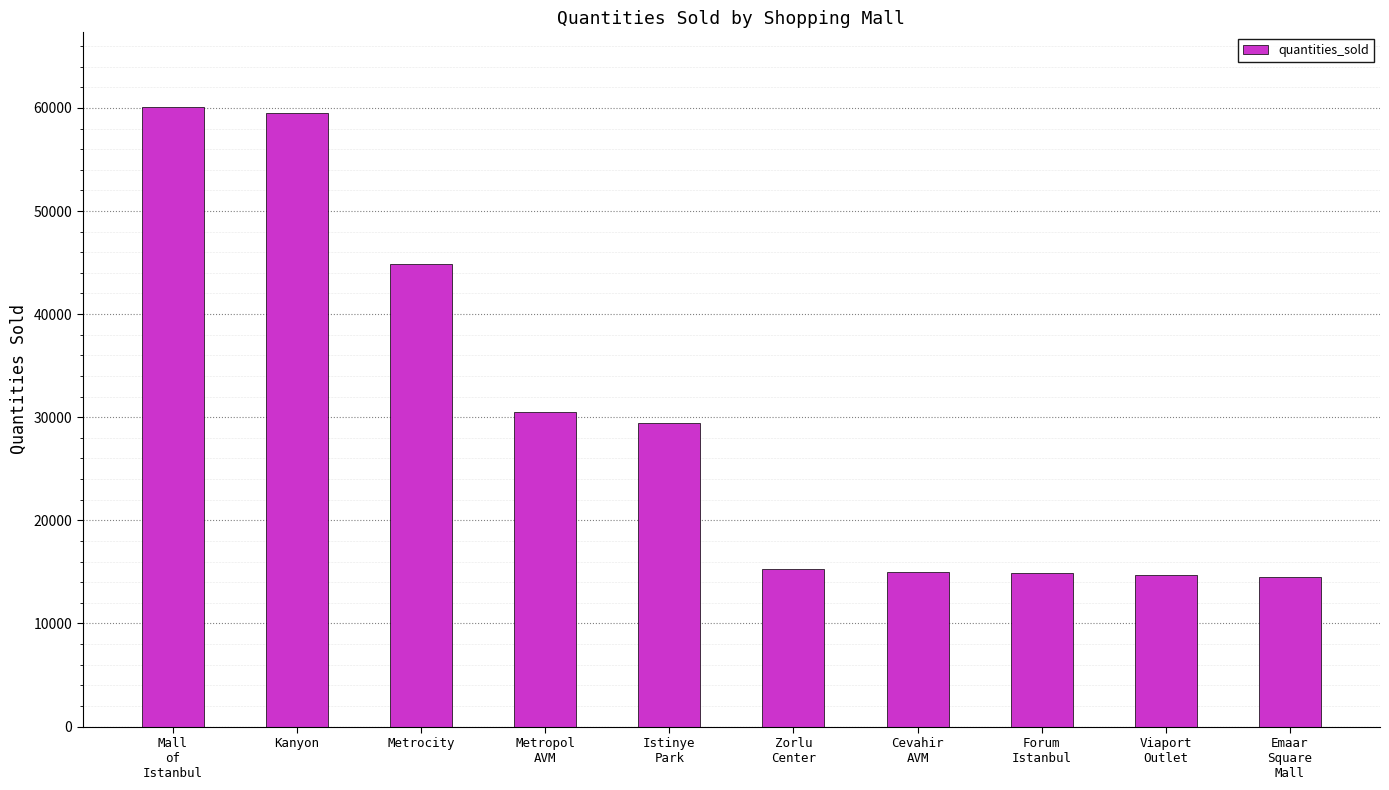

What is the label of the 9th bar from the right?

Kanyon